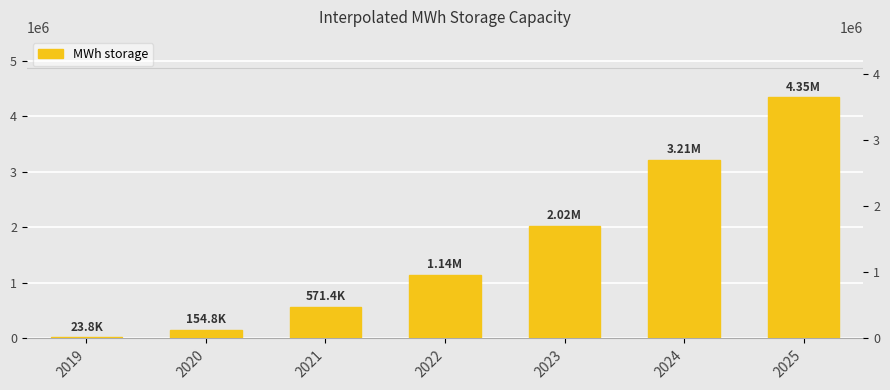

What is the change in value from 2020 to 2023?

+1869047.6